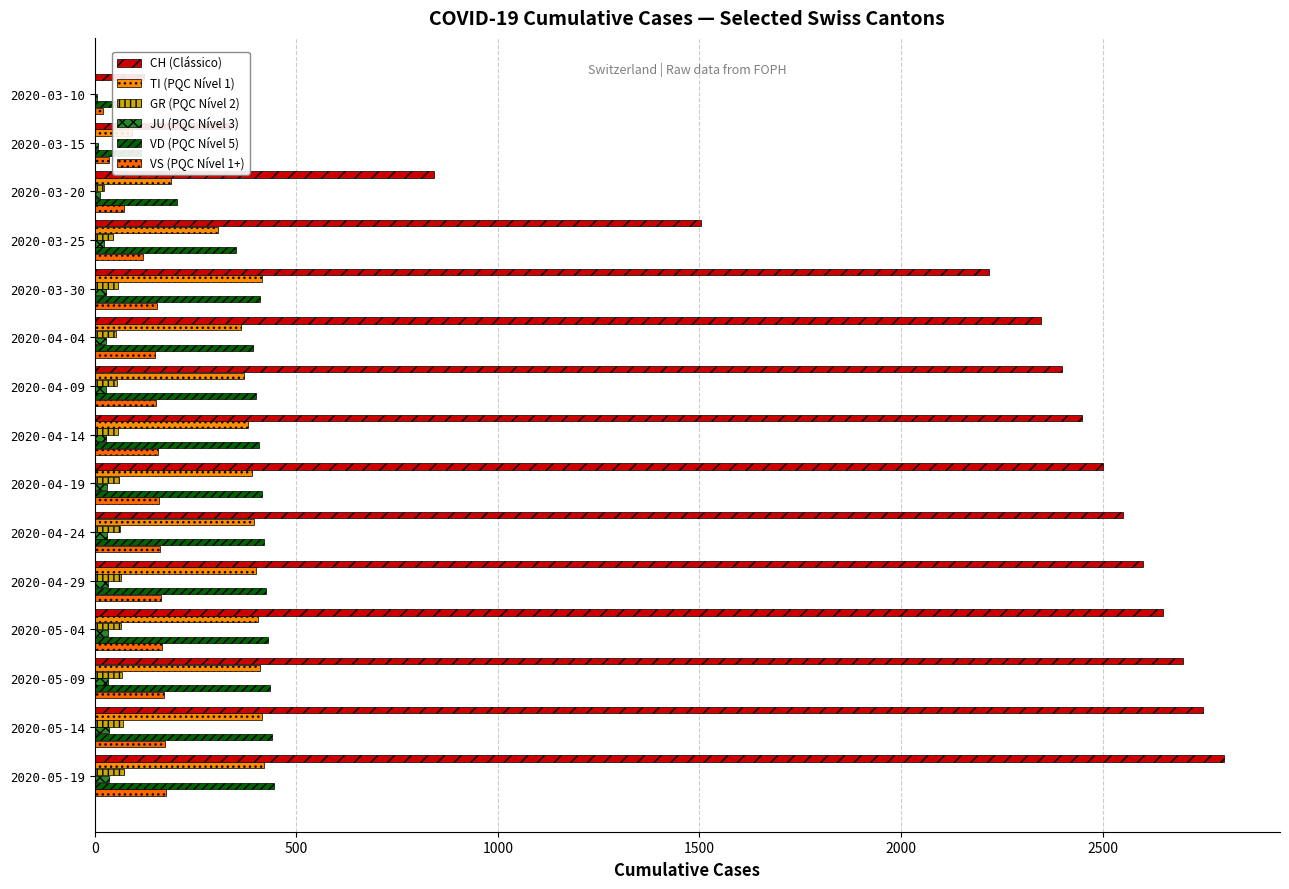

How many bars are there in each group?

6